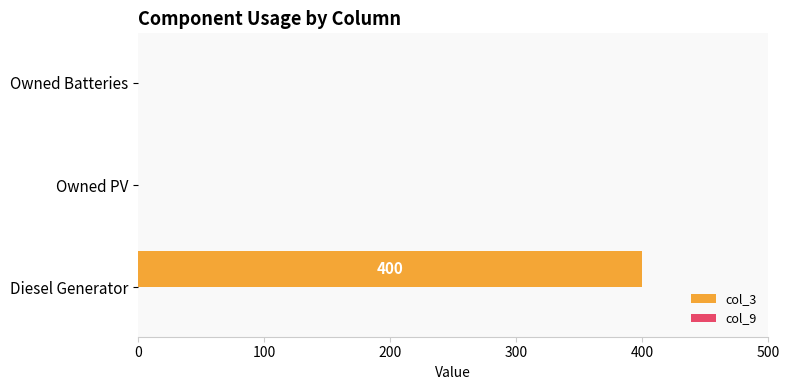

True or false: the data shows -166 at Owned Batteries.

False